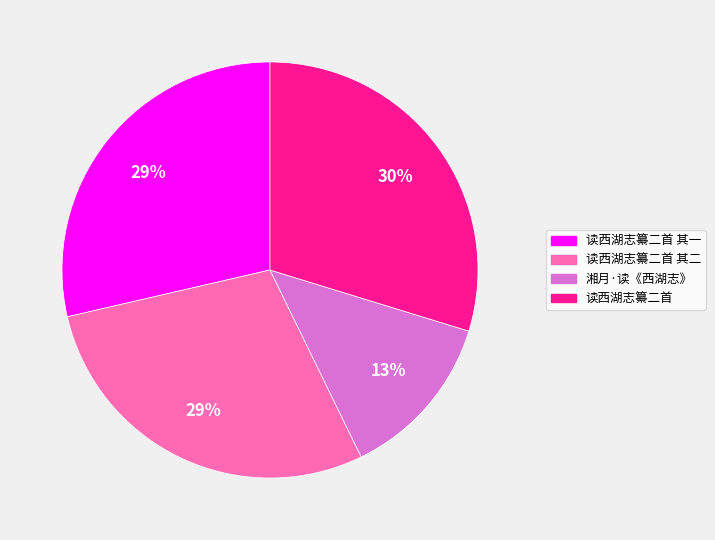

Which has a higher value, 读西湖志纂二首 or 读西湖志纂二首 其一?

读西湖志纂二首